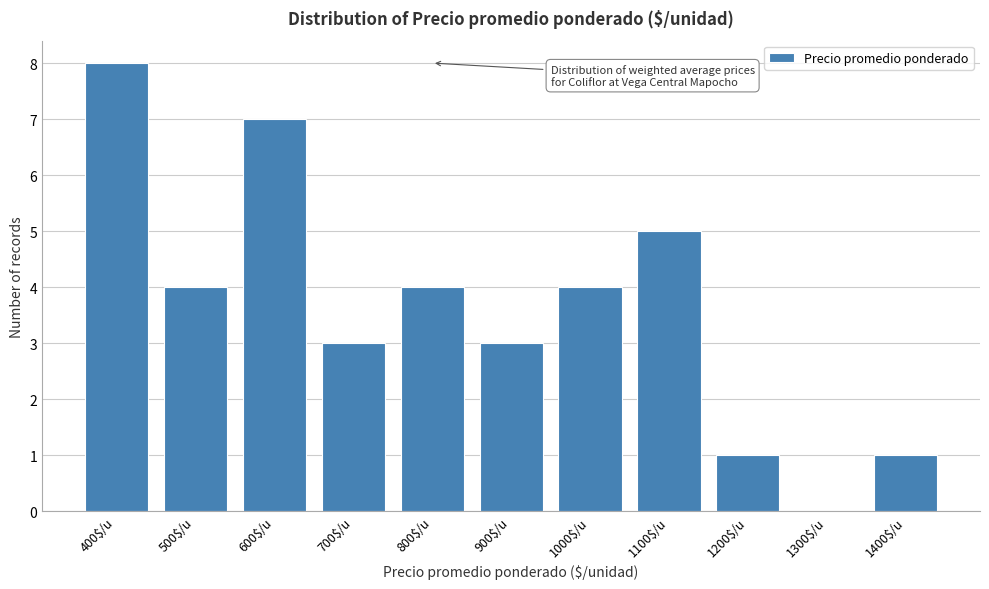

The value at 1100$/u is 9. True or false?

False